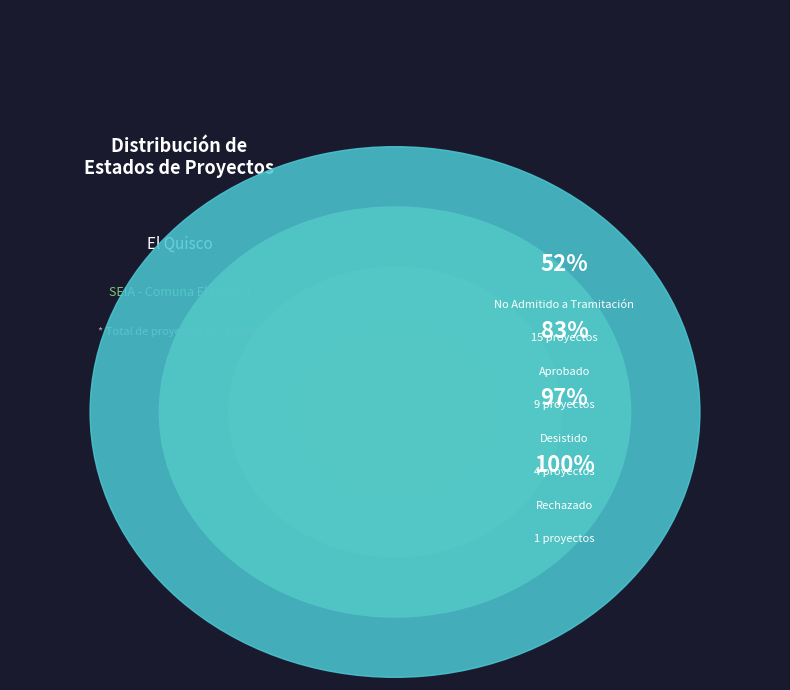

Between Aprobado (Interregional) and No Admitido a Tramitación, which is larger?

No Admitido a Tramitación